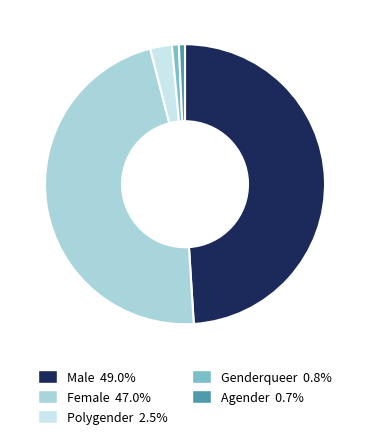

What is the ratio of the value at Agender to the value at Polygender?

0.3